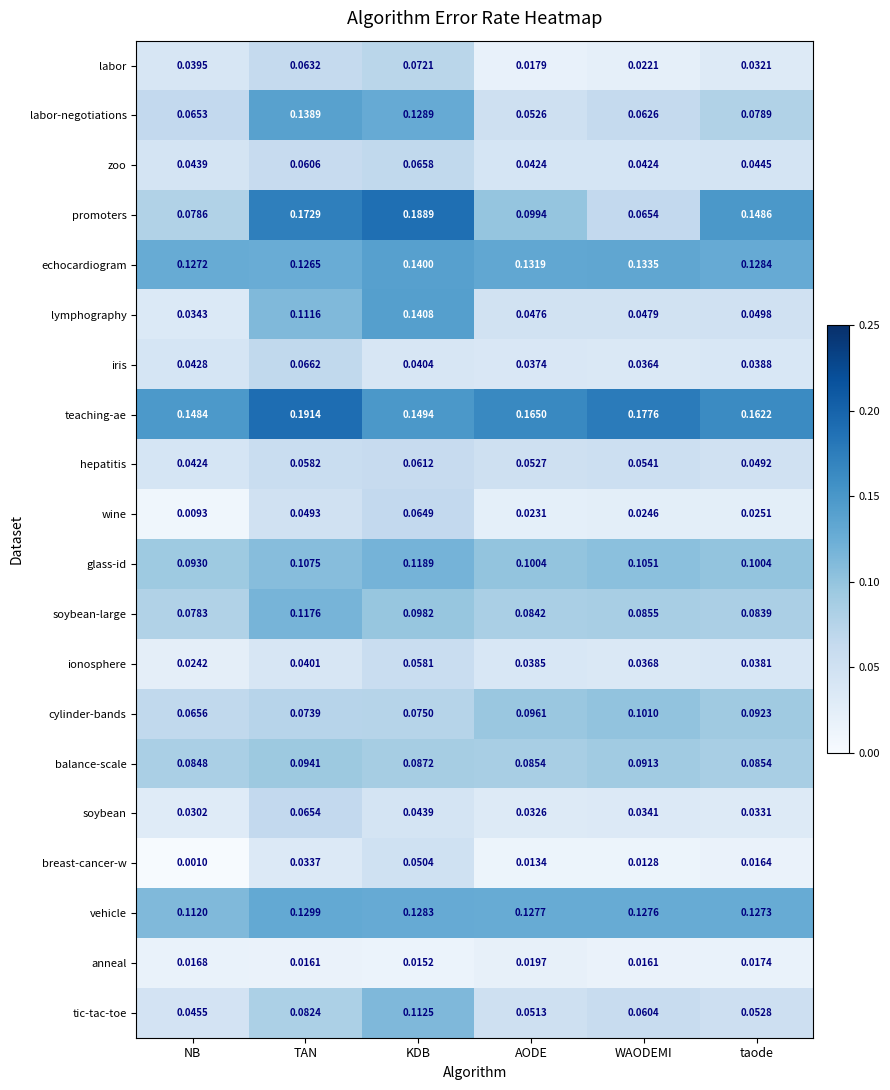

Which series has the largest range (max minus min)?

promoters